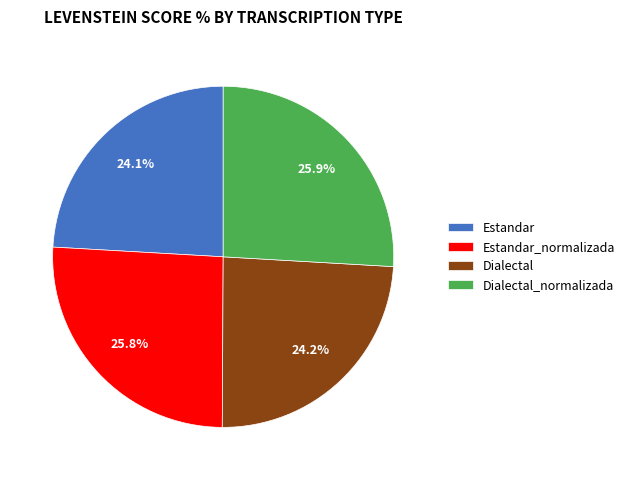

Is it true that Dialectal_normalizada is 26% of the pie?

True